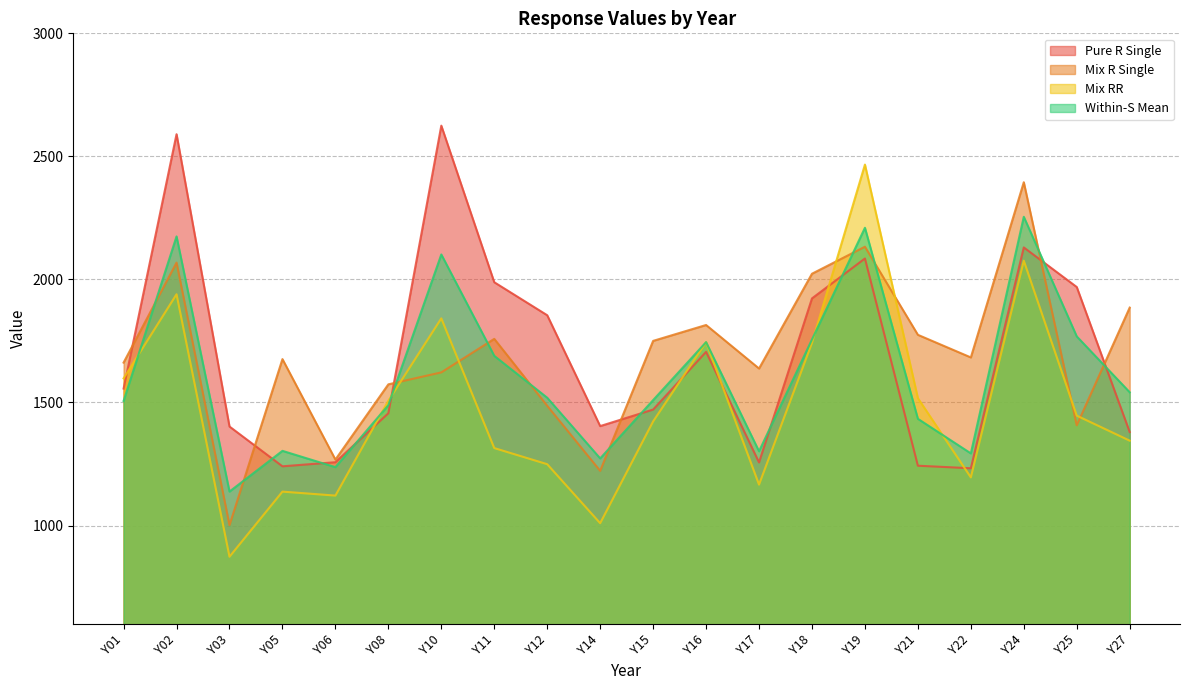

Where do Within-S Mean and Mix R Single first cross each other?

Y01 and Y02